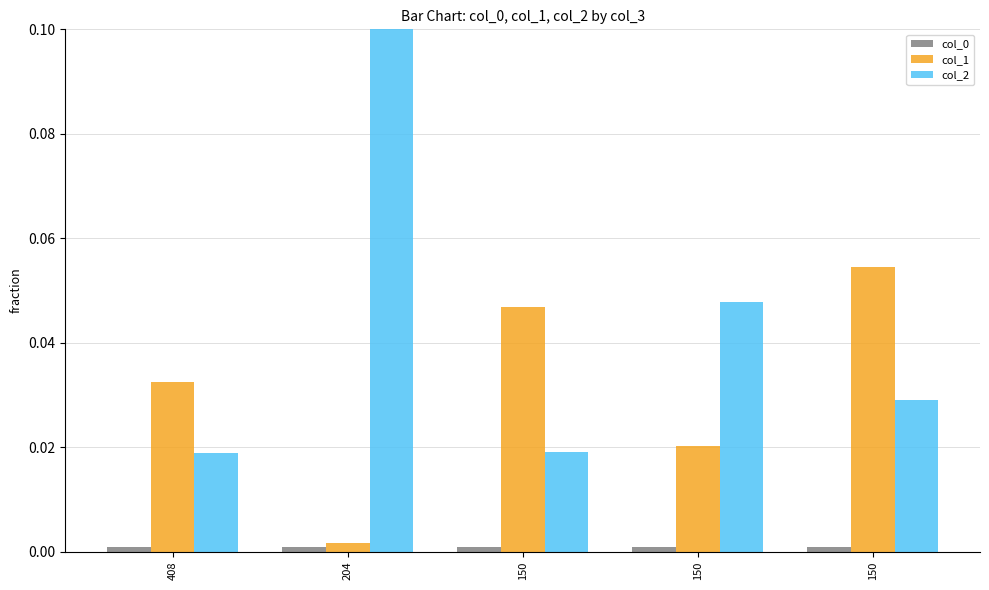

Count the number of data series in this chart.

3